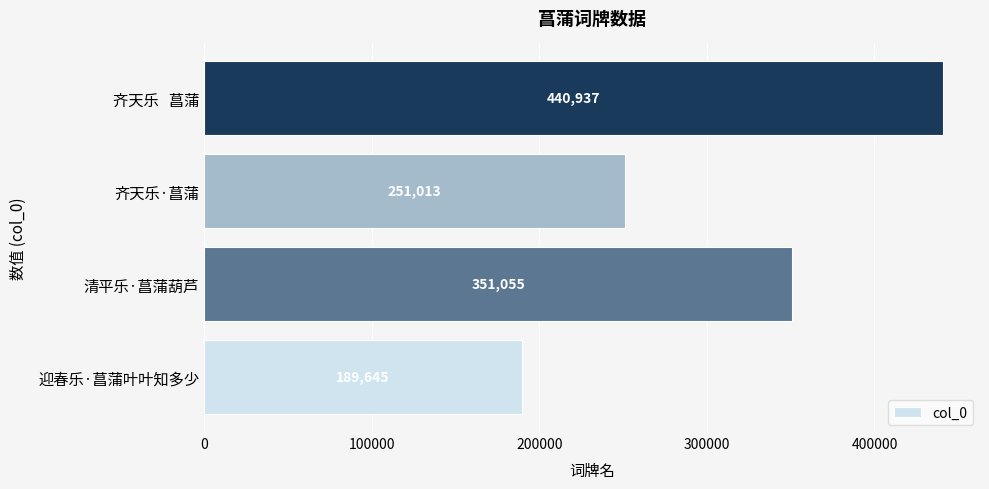

Reading bottom to top, extract all data points from this chart.

189645	351055	251013	440937